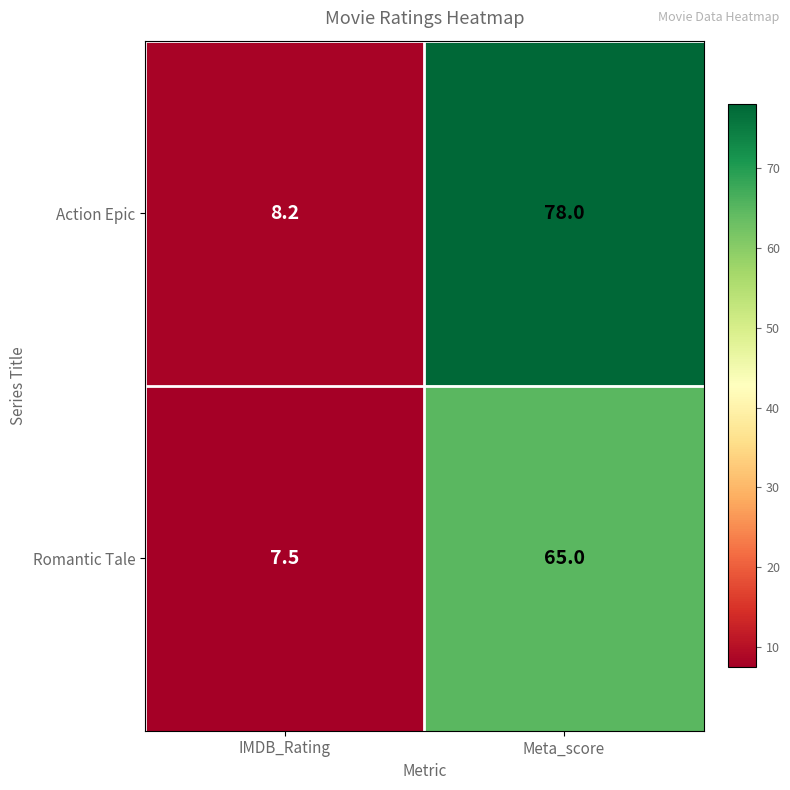

Rank the series at IMDB_Rating from lowest to highest value.

Romantic Tale, Action Epic